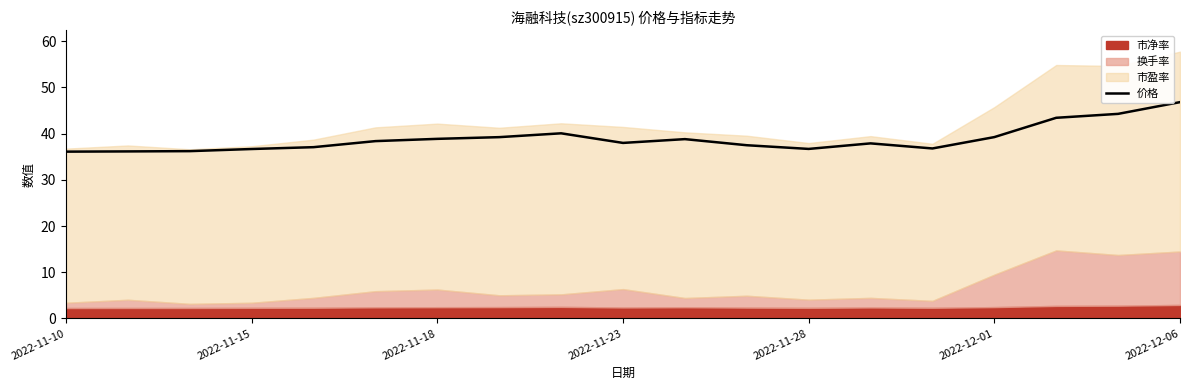

What is the difference between the maximum and second lowest values?

10.7